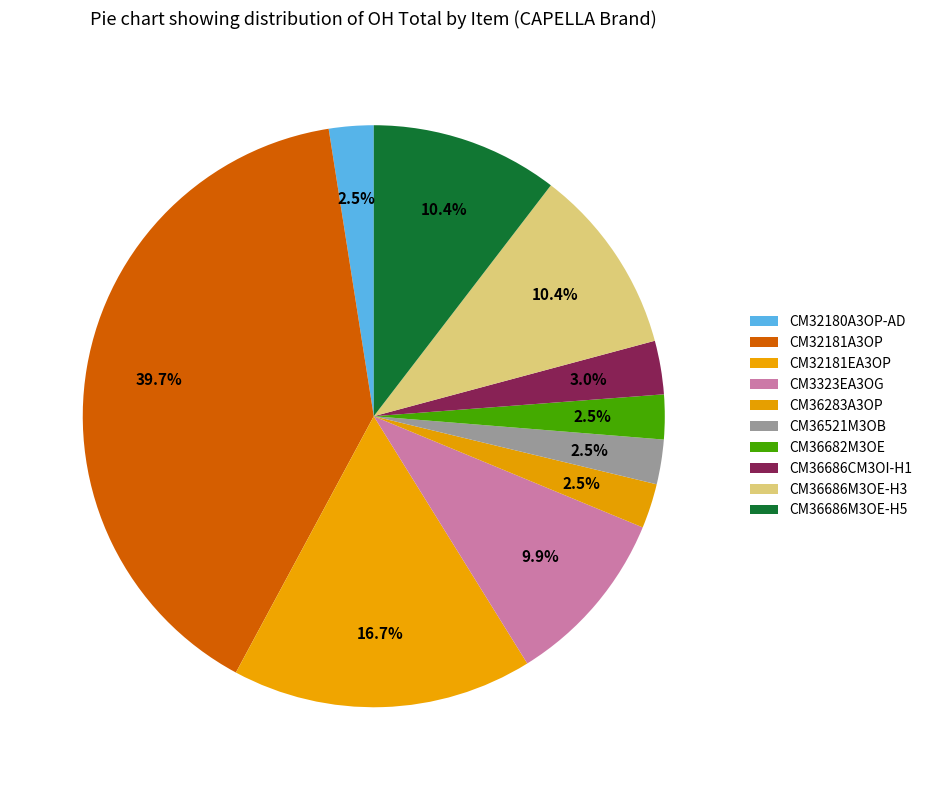

How many slices are in this pie chart?

10